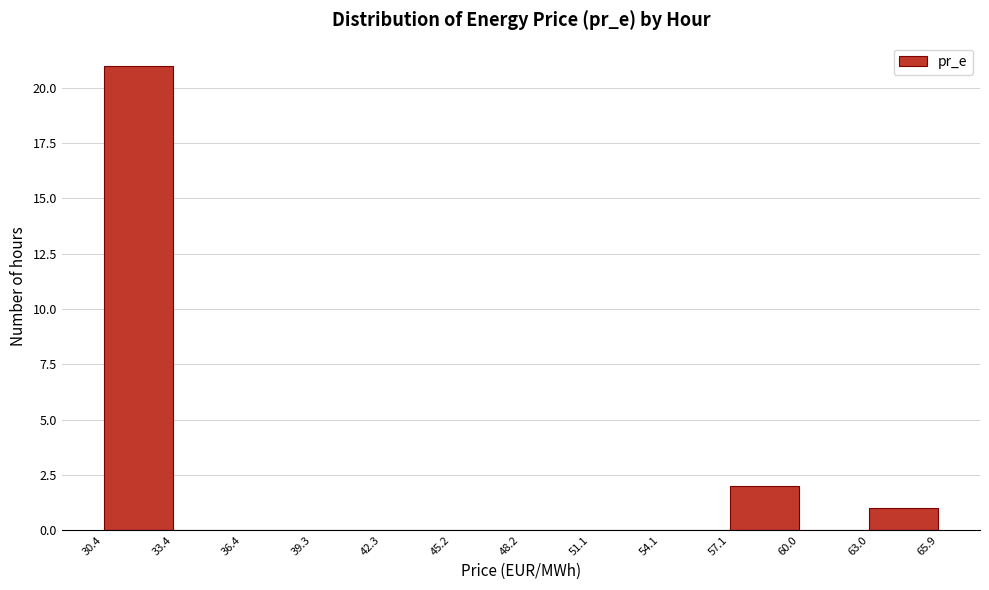

Reading left to right, transcribe this chart: for each bar, give the range it covers on the x-axis and its height. The values are not printed on the chart, so give them approximately, as read against the axis.

30.4 to 33.4: 21
33.4 to 36.4: 0
36.4 to 39.3: 0
39.3 to 42.3: 0
42.3 to 45.2: 0
45.2 to 48.2: 0
48.2 to 51.1: 0
51.1 to 54.1: 0
54.1 to 57.1: 0
57.1 to 60.0: 2
60.0 to 63.0: 0
63.0 to 65.9: 1